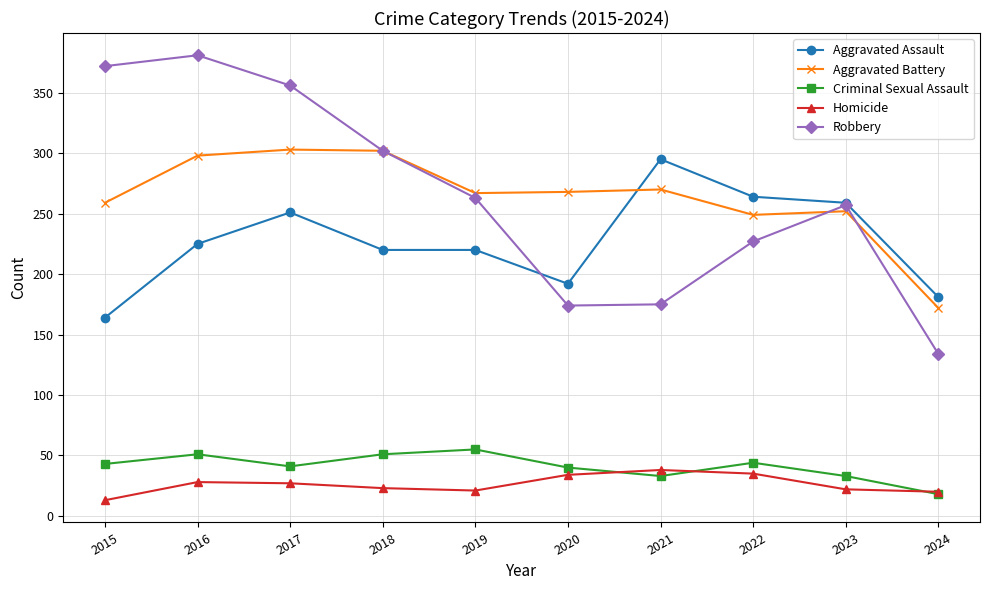

Which category has the lowest value across all series?

2015